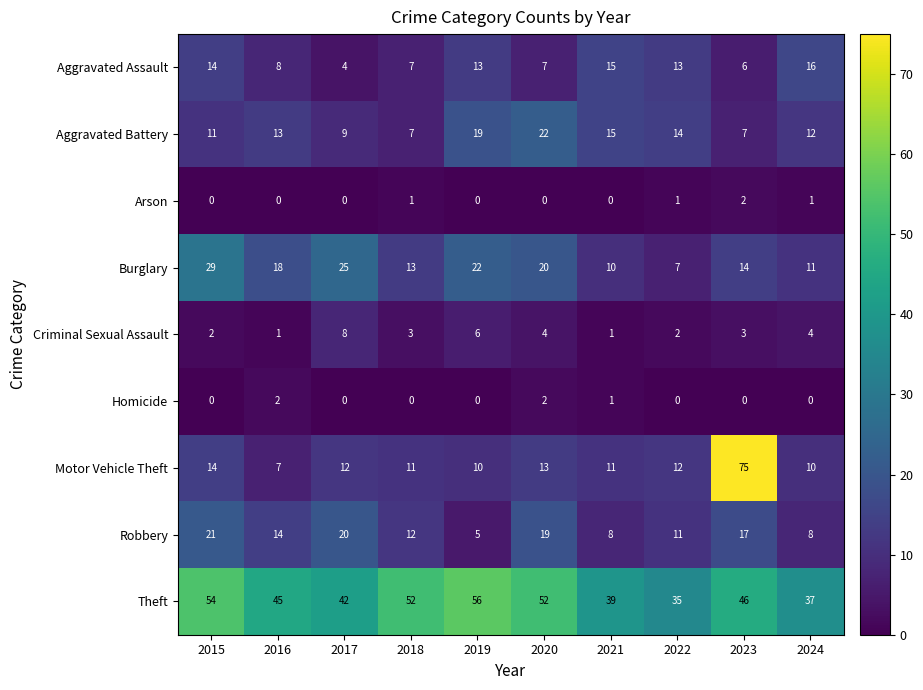

At which label does Robbery reach its peak?

2015